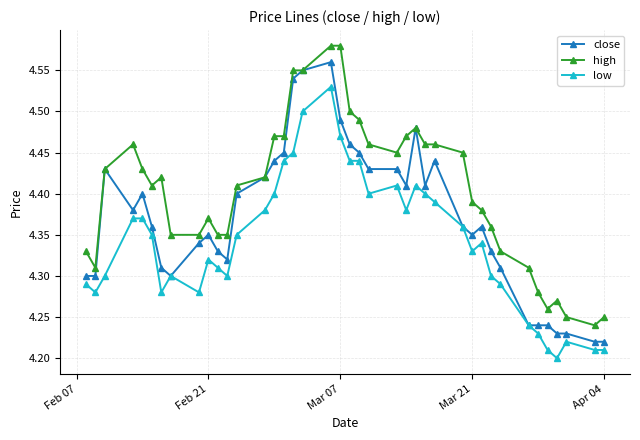

True or false: high and low intersect in this chart.

False